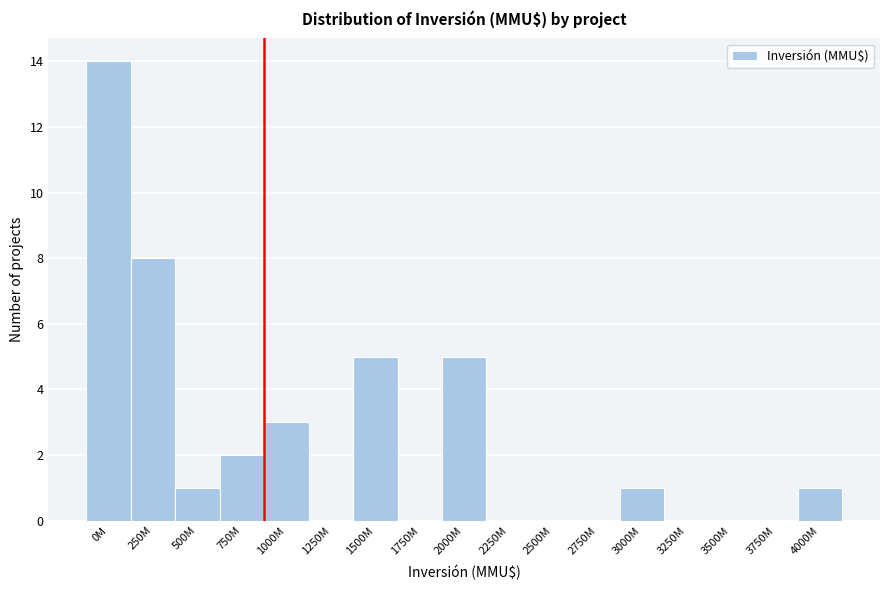

Reading left to right, list all the values displayed in this chart.

0M=14	250M=8	500M=1	750M=2	1000M=3	1250M=0	1500M=5	1750M=0	2000M=5	2250M=0	2500M=0	2750M=0	3000M=1	3250M=0	3500M=0	3750M=0	4000M=1